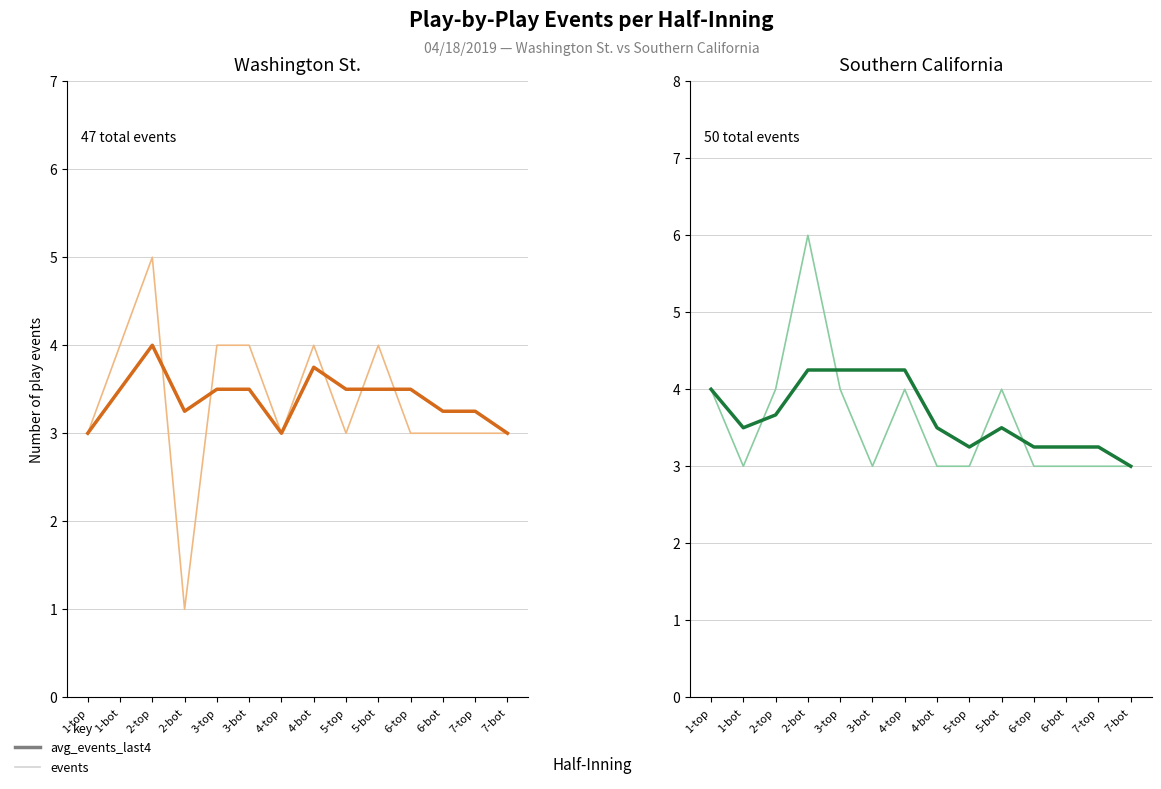

What are all the series names shown in the legend?

events, avg_events_last4